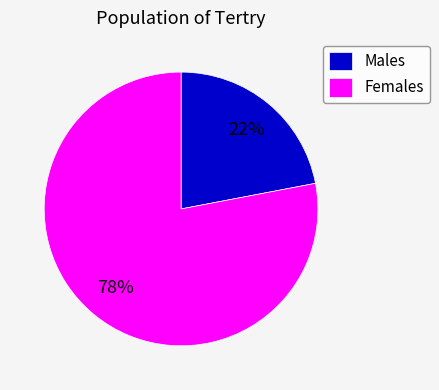

How many slices are in this pie chart?

2